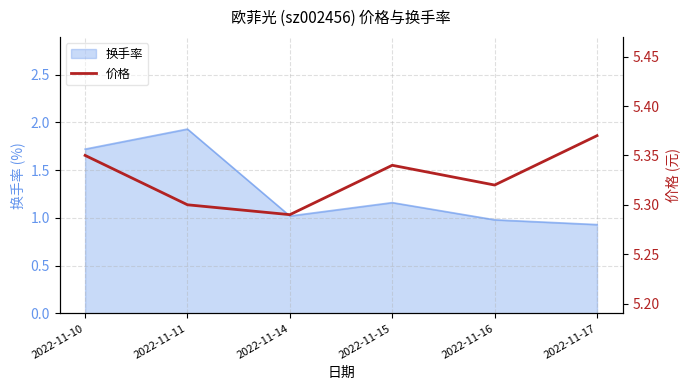

The value of 换手率 at 2022-11-11 is 2.7. True or false?

False